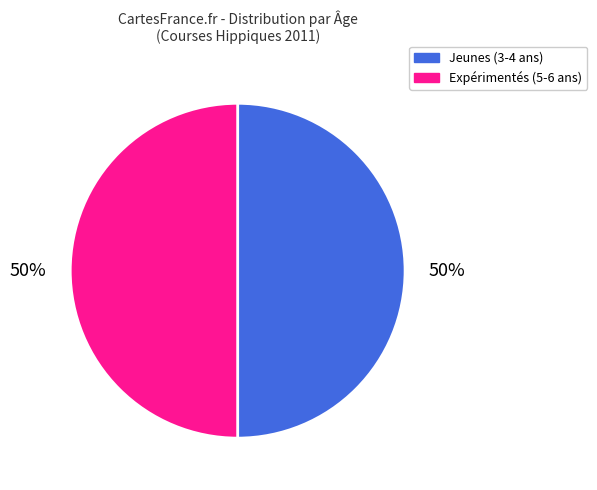

To the nearest percent, what is the average slice percentage?

50%